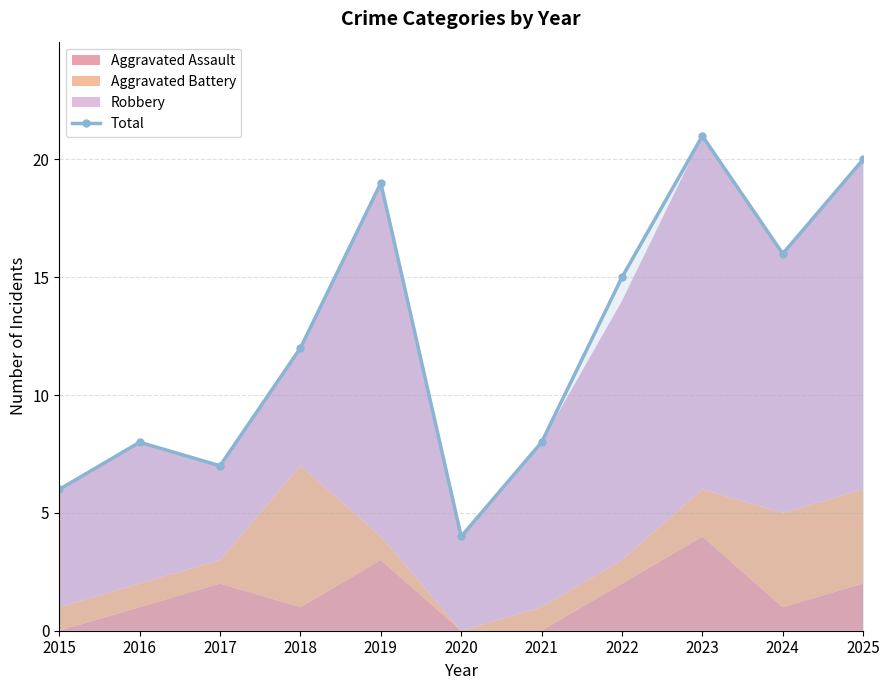

Does the chart have visible grid lines?

Yes